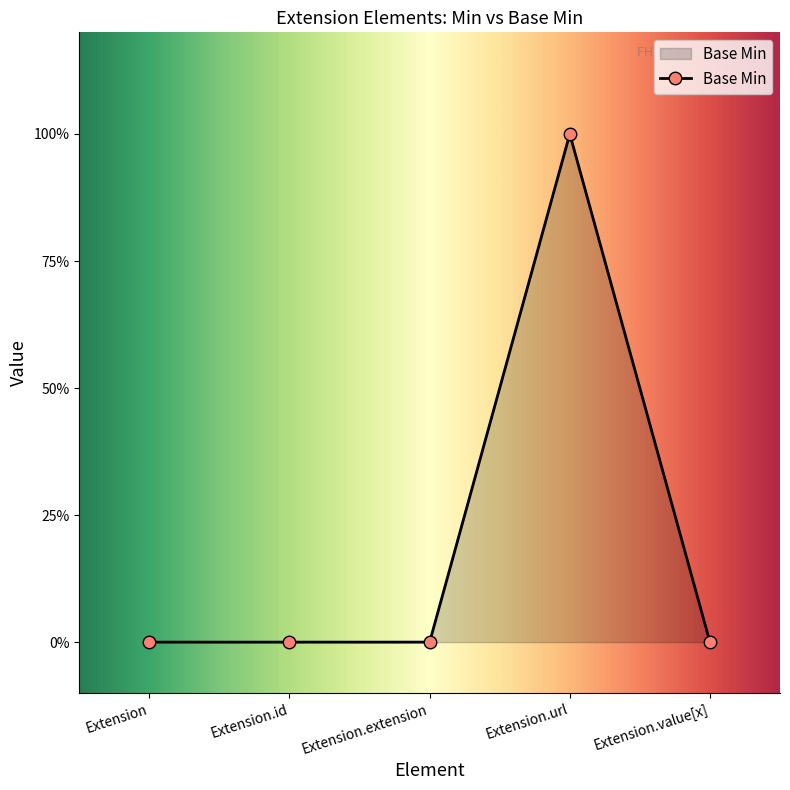

Does the chart display data point markers on the line(s)?

Yes